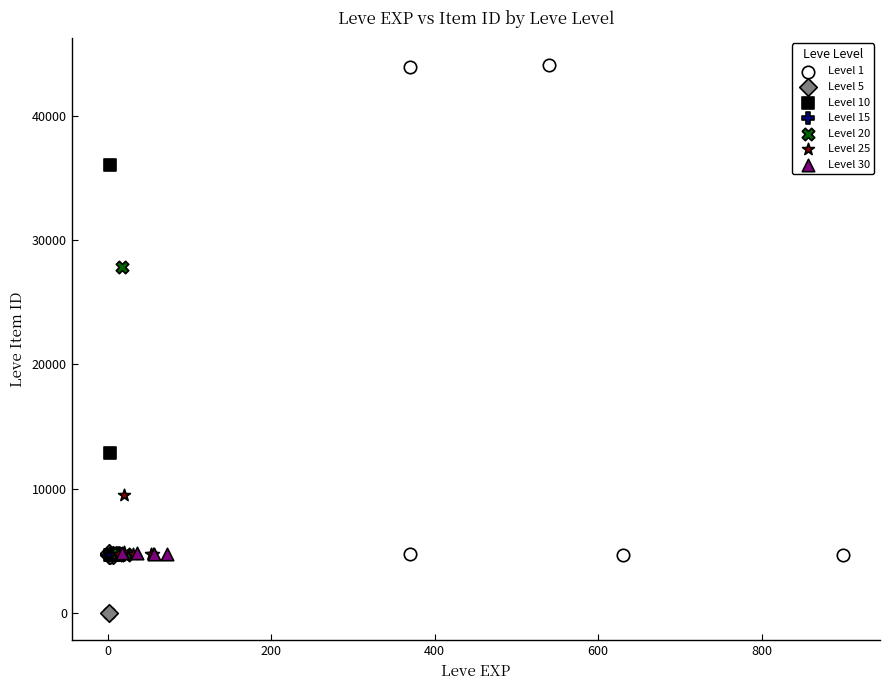

Which series has the widest spread of Y values?

Level 1